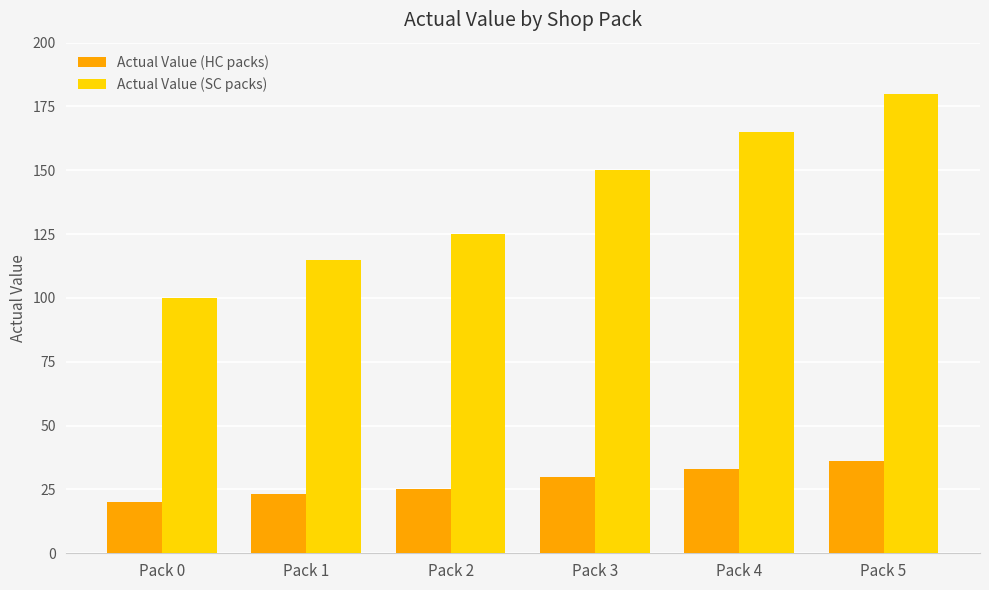

What are all the series names shown in the legend?

Actual Value (HC packs), Actual Value (SC packs)